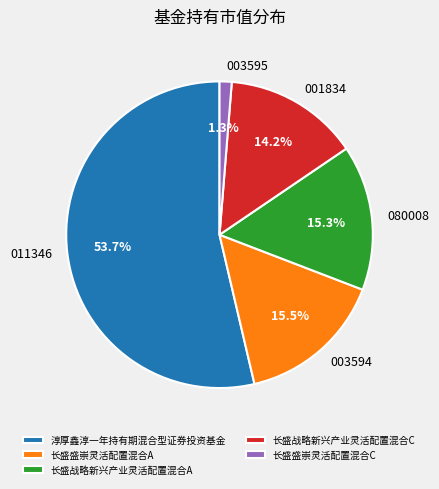

Count the number of slices in the pie.

5